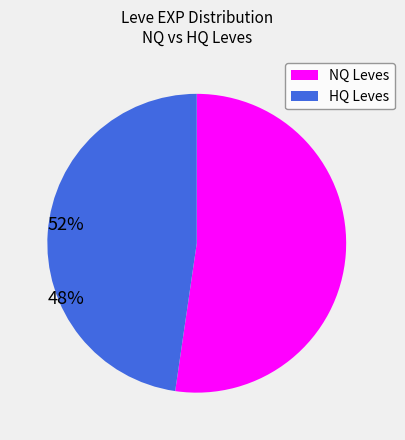

Is there a majority slice in this chart?

Yes